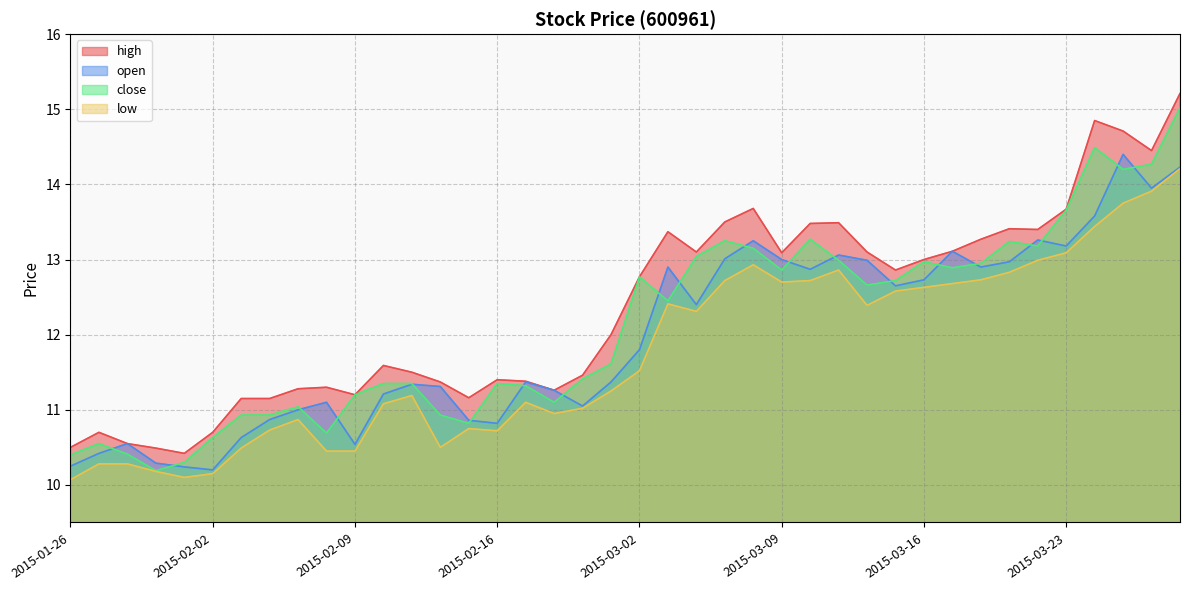

True or false: close and high intersect in this chart.

False